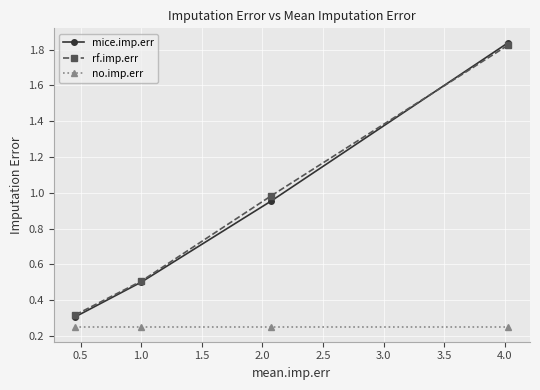

Which series has the widest spread of values?

mice.imp.err